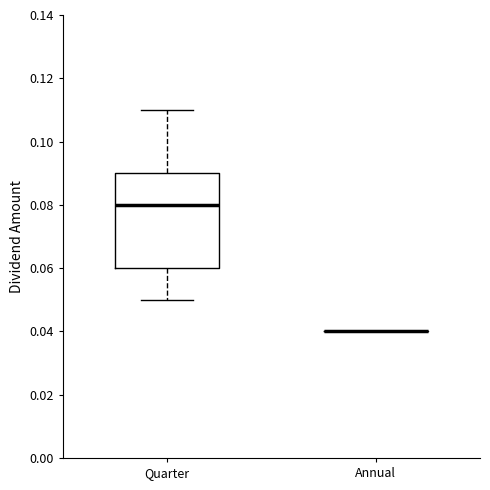

Where does the lower whisker of the box for Quarter end on the y-axis? The values are not printed on the chart, so give them approximately, as read against the axis.

0.05